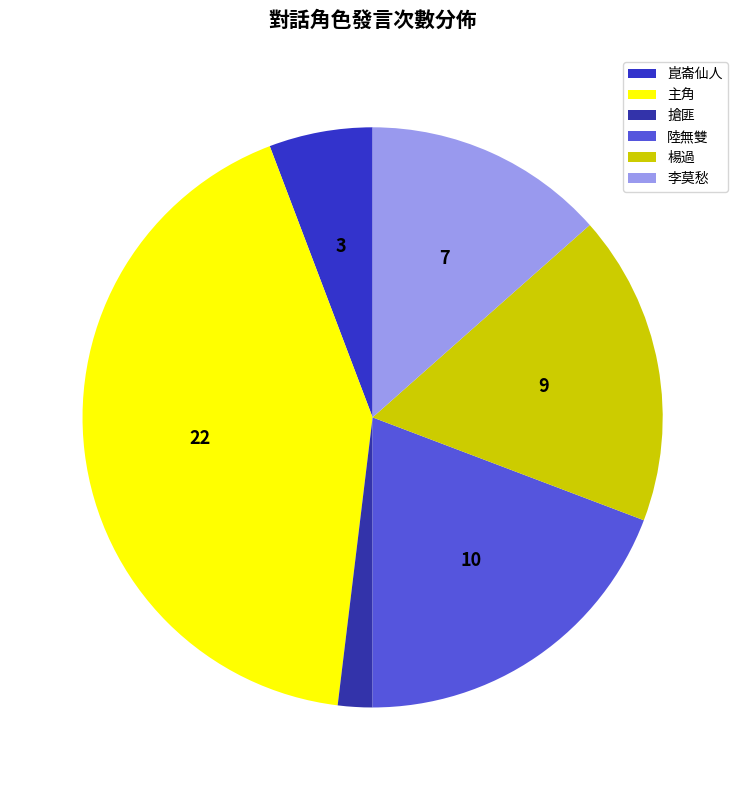

What percentage is NOT represented by 楊過?

82.7%